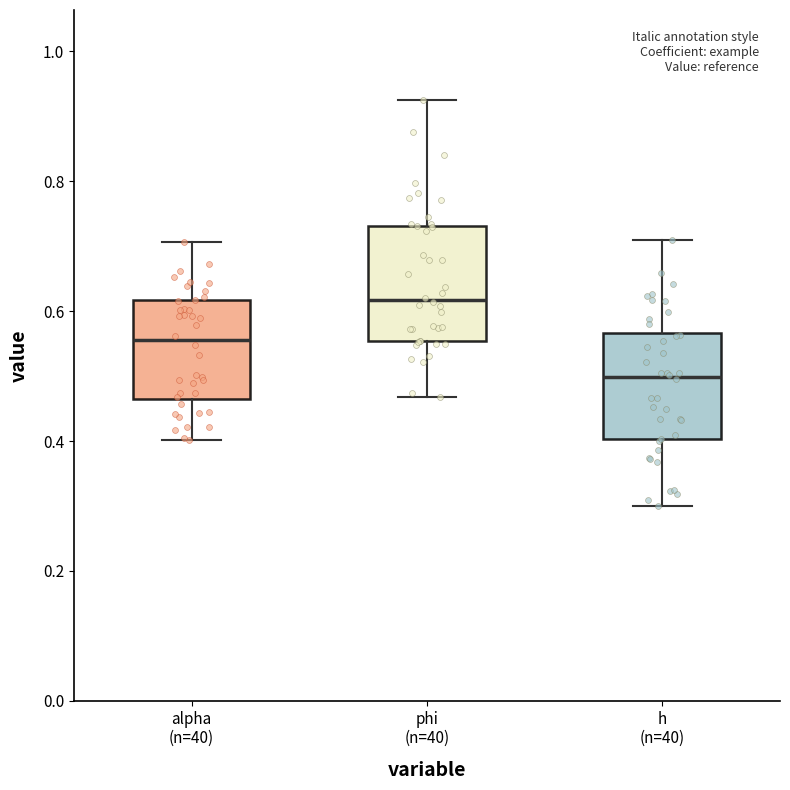

Which box has the highest median line?

phi (n=40)